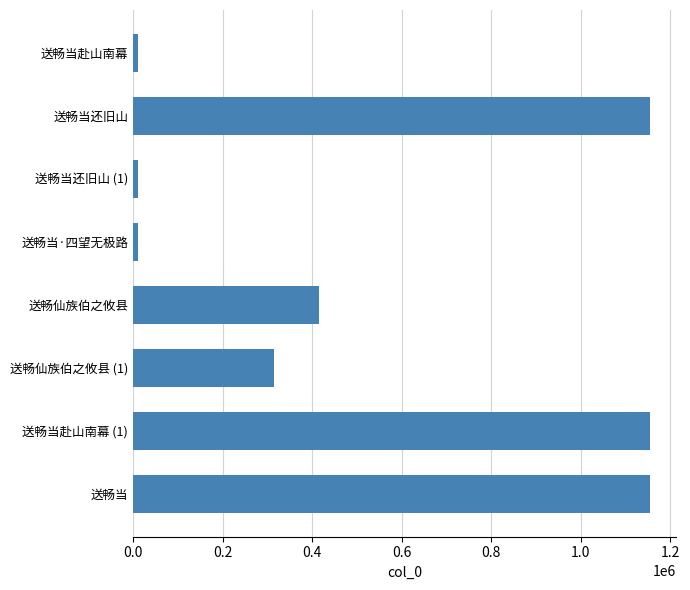

What is the greatest value displayed?

1154022